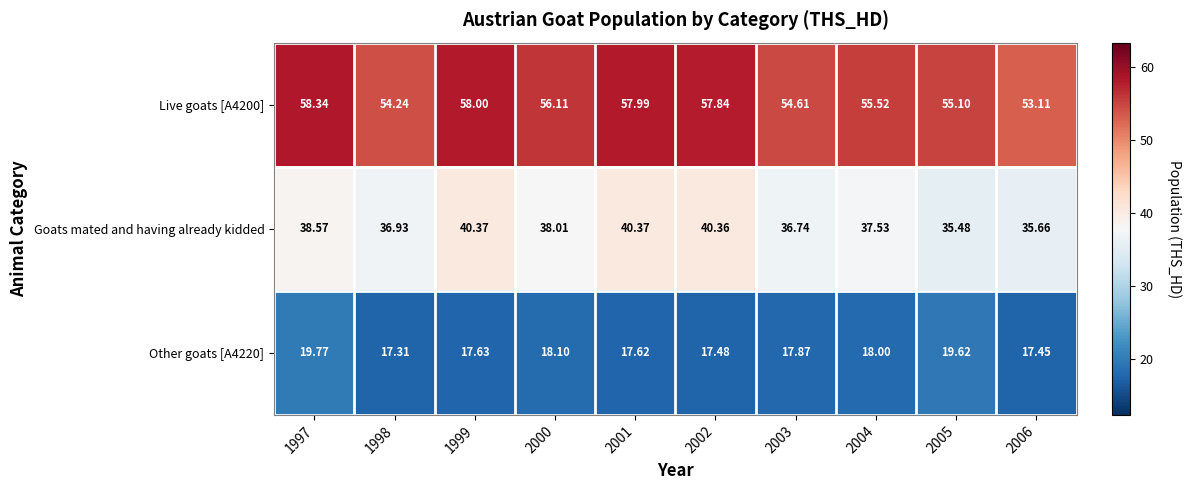

Between 1998 and 2006, which series saw the biggest shift?

Goats mated and having already kidded